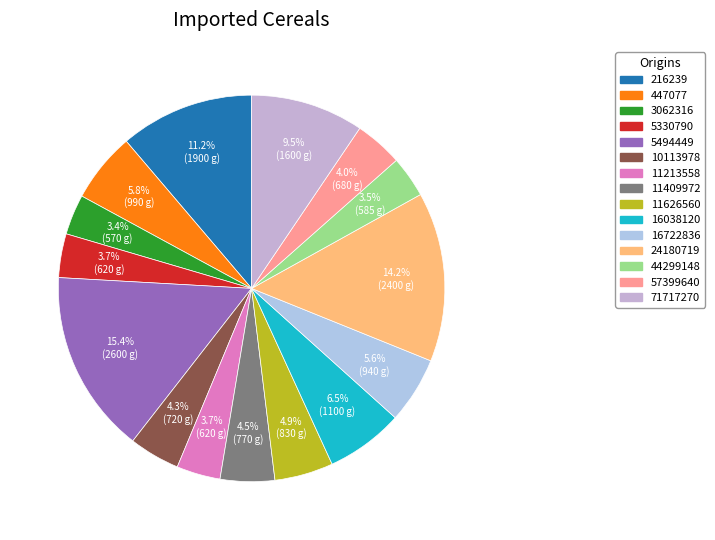

Combined, what portion of the pie is 447077 and 16038120?

12.3%